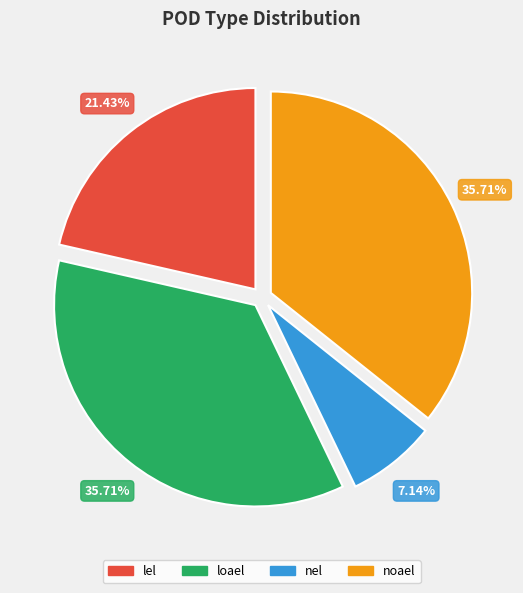

To the nearest percent, what percentage of the pie is nel?

7%